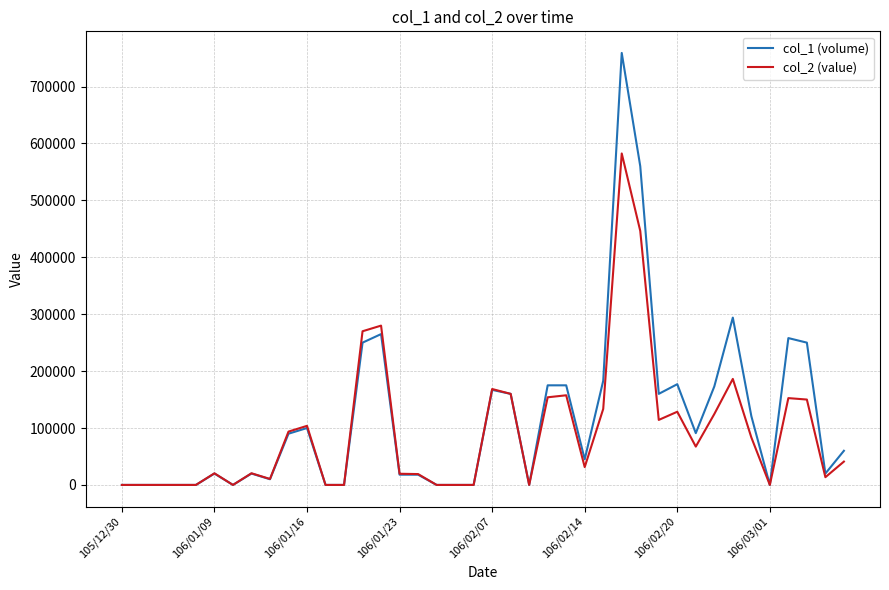

List the series in order of their peak value, highest first.

col_1 (volume), col_2 (value)